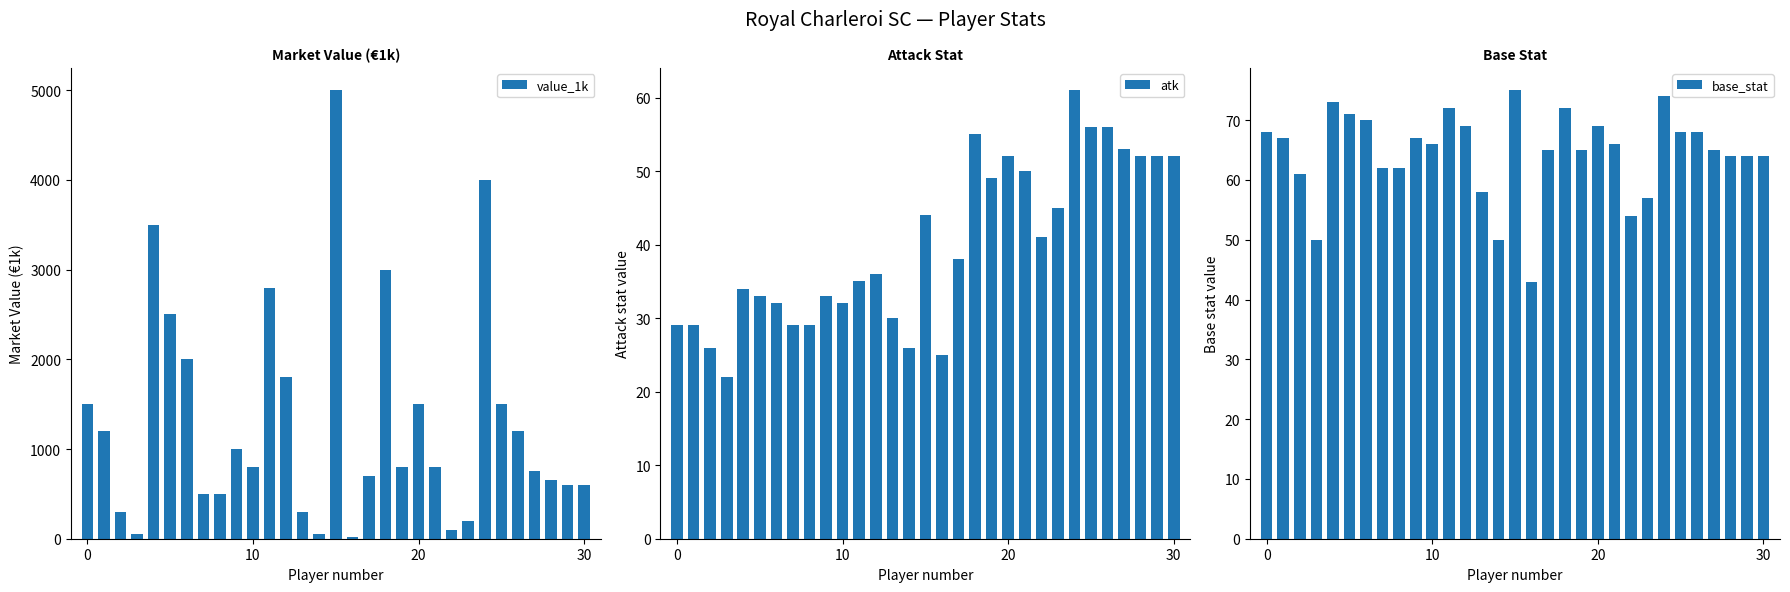

Rank the series by their maximum value, from lowest to highest.

atk, base_stat, value_1k